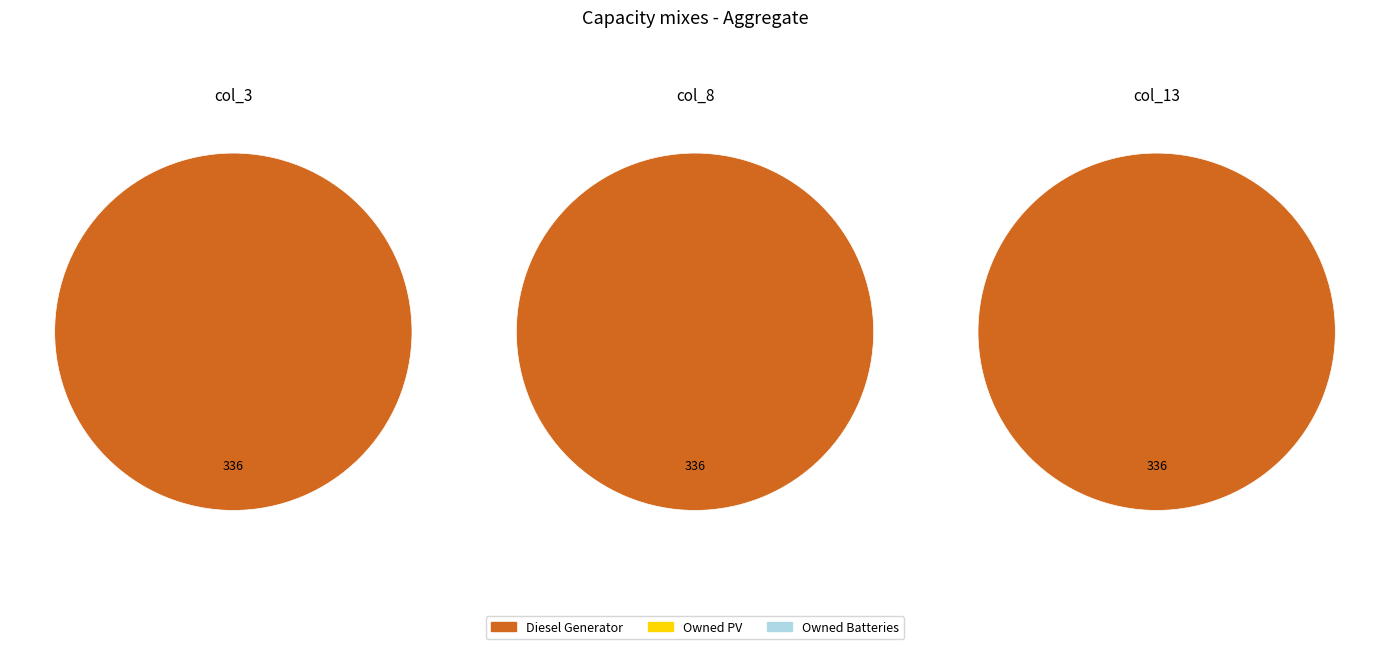

How many slices are in this pie chart?

3